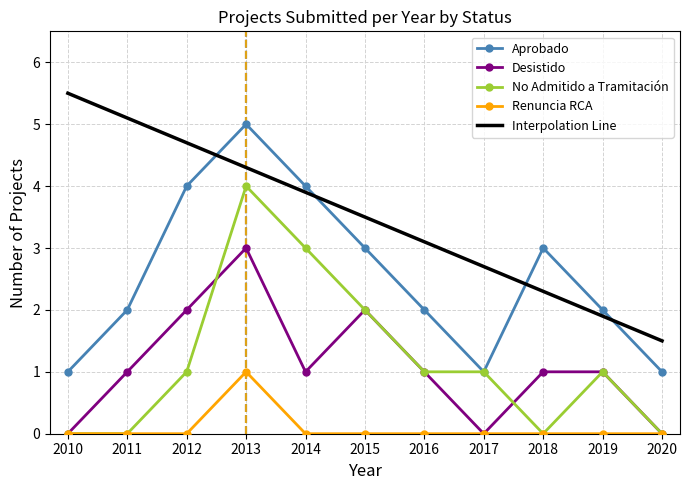

Where does the Interpolation Line series first go above 3?

2010